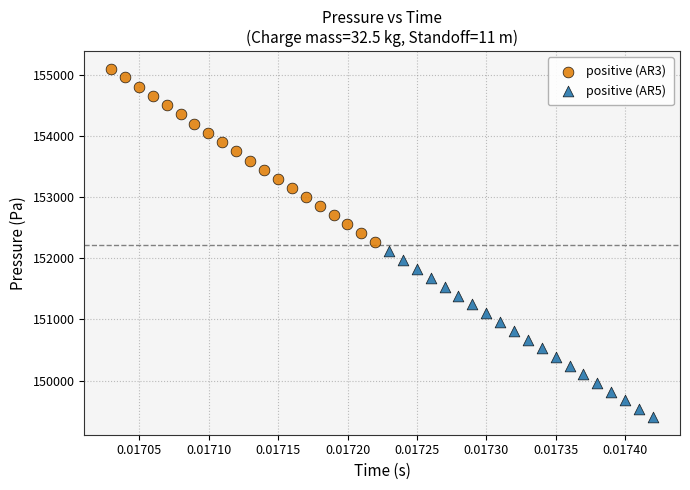

Which series reaches the minimum Y coordinate?

positive (AR5)